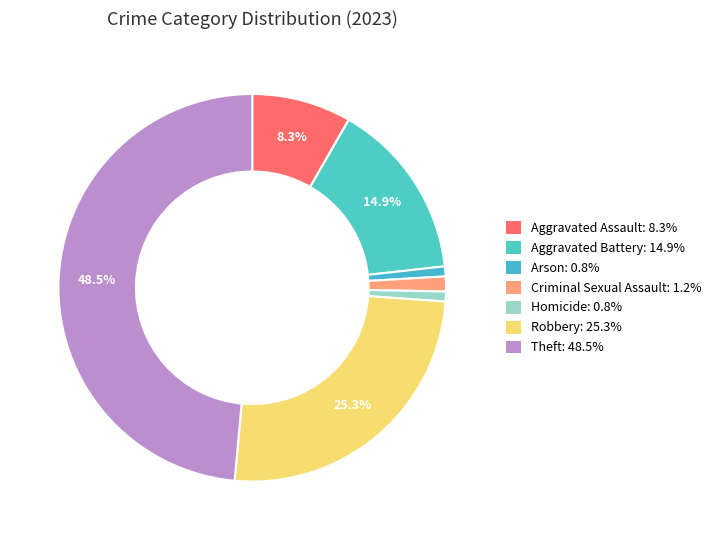

To the nearest percent, what portion does Homicide represent?

1%